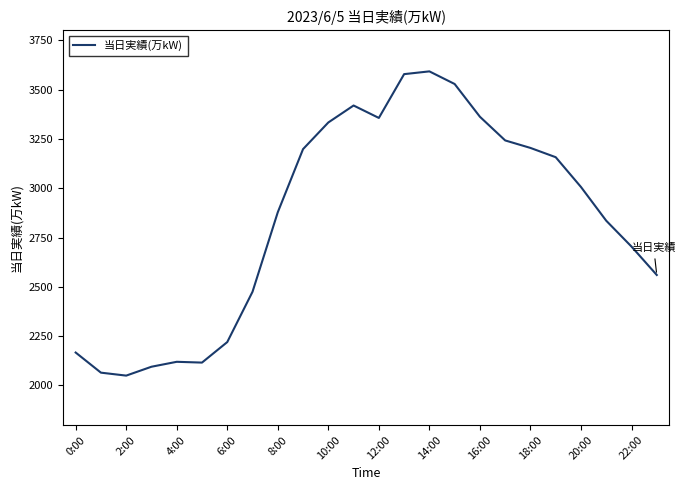

What is the minimum value shown in the chart?

2050